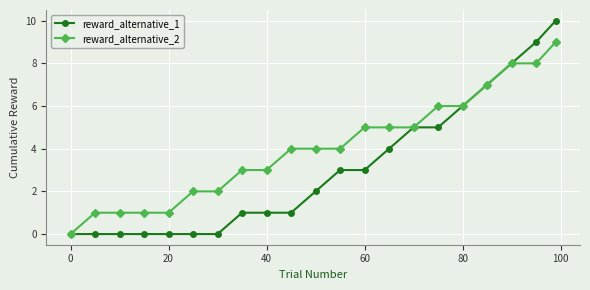

Which series has the widest spread of values?

reward_alternative_1